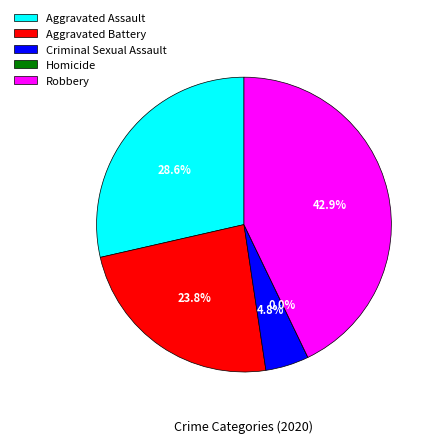

Rank the categories by value from highest to lowest.

Robbery, Aggravated Assault, Aggravated Battery, Criminal Sexual Assault, Homicide